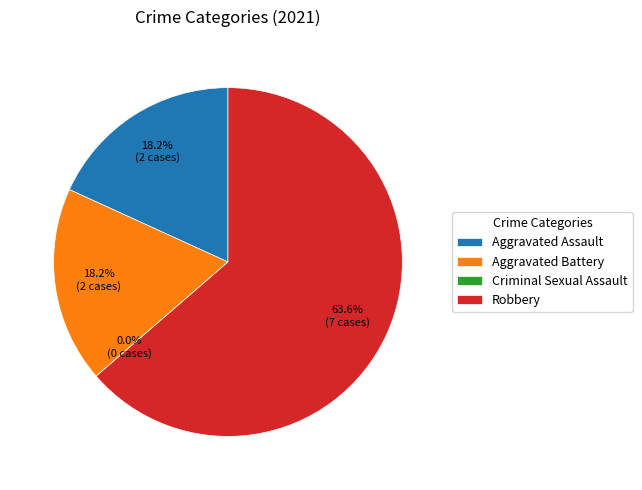

How many segments does this pie chart have?

4